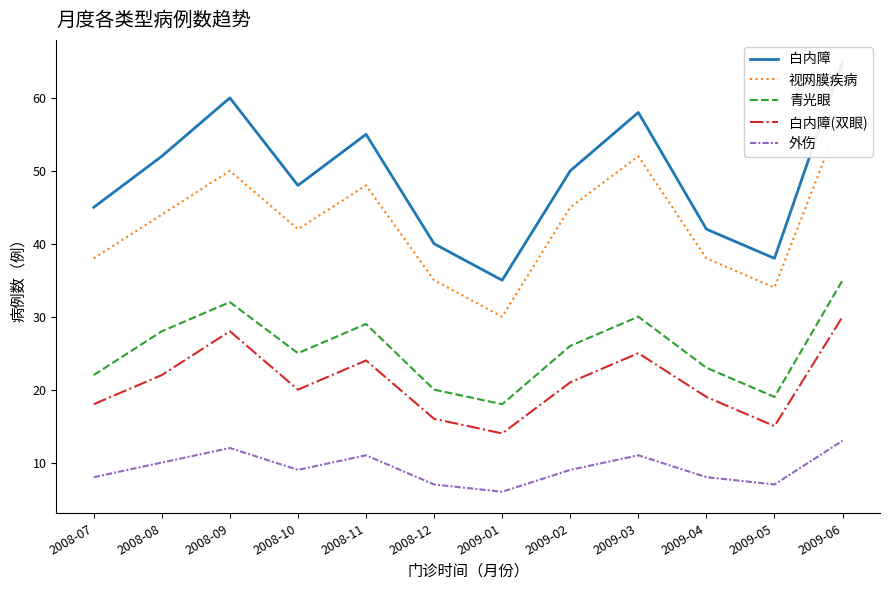

Reading right to left, extract all data points from this chart.

白内障: 65	38	42	58	50	35	40	55	48	60	52	45
视网膜疾病: 58	34	38	52	45	30	35	48	42	50	44	38
青光眼: 35	19	23	30	26	18	20	29	25	32	28	22
白内障(双眼): 30	15	19	25	21	14	16	24	20	28	22	18
外伤: 13	7	8	11	9	6	7	11	9	12	10	8